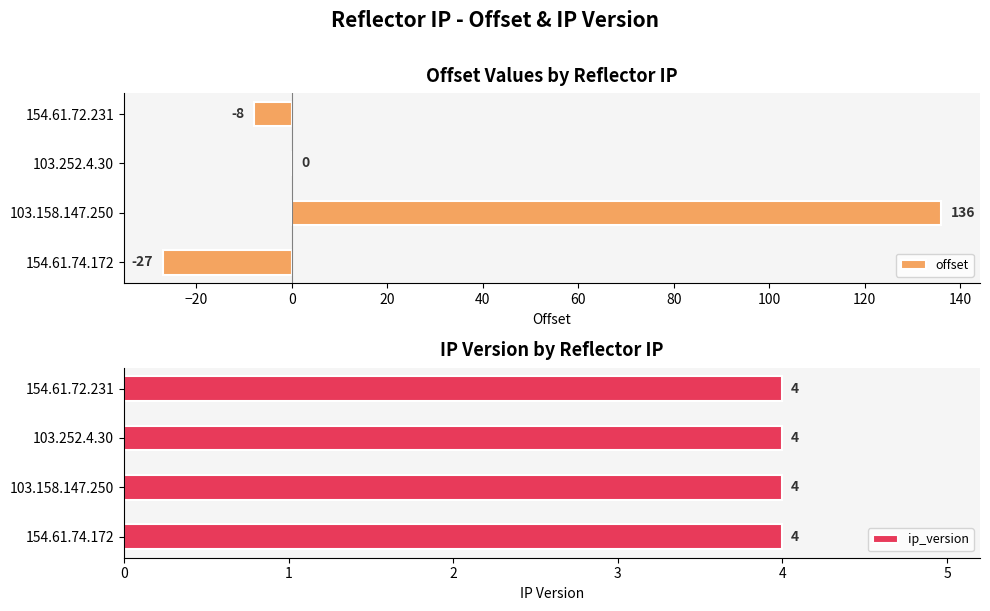

At how many categories does at least one series exceed 90?

1